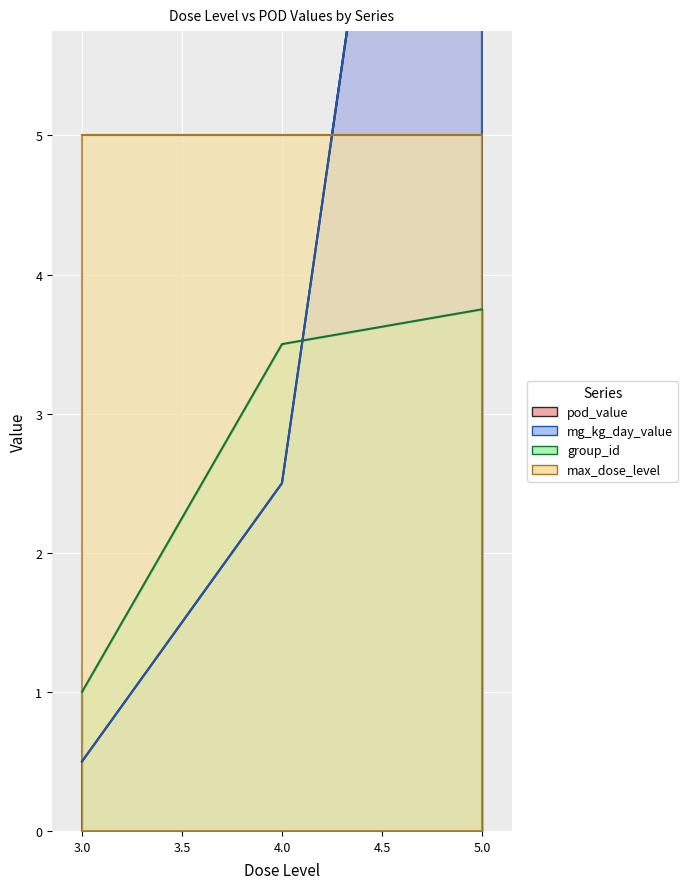

Which series has the widest spread of values?

pod_value